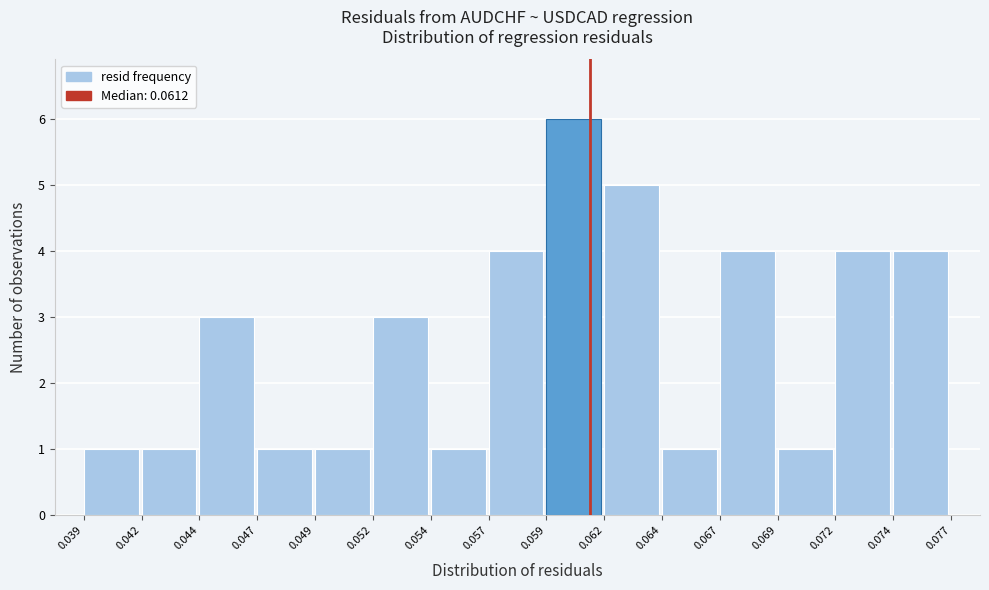

Reading right to left, extract all data points from this chart.

0.074=4	0.072=4	0.069=1	0.067=4	0.064=1	0.062=5	0.059=6	0.057=4	0.054=1	0.052=3	0.049=1	0.047=1	0.044=3	0.042=1	0.039=1